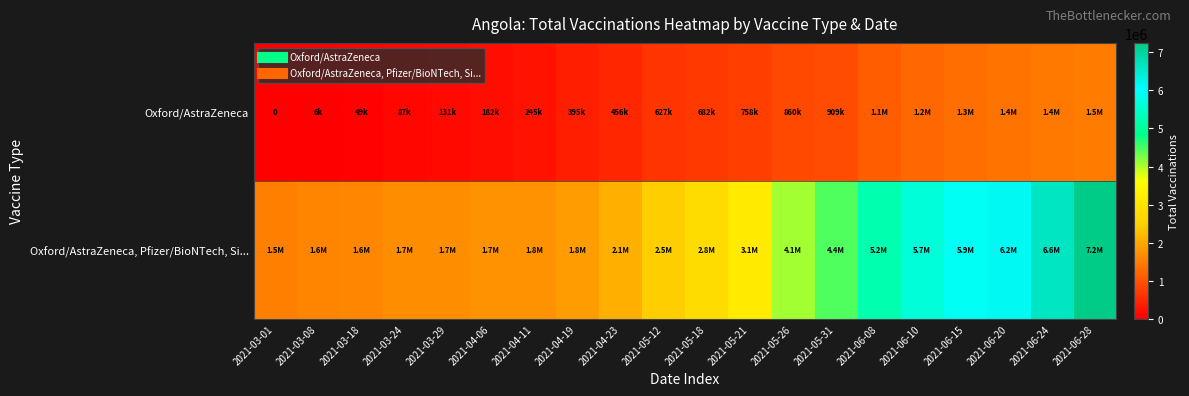

Is it true that Oxford/AstraZeneca equals 1380174 at 2021-06-20?

True